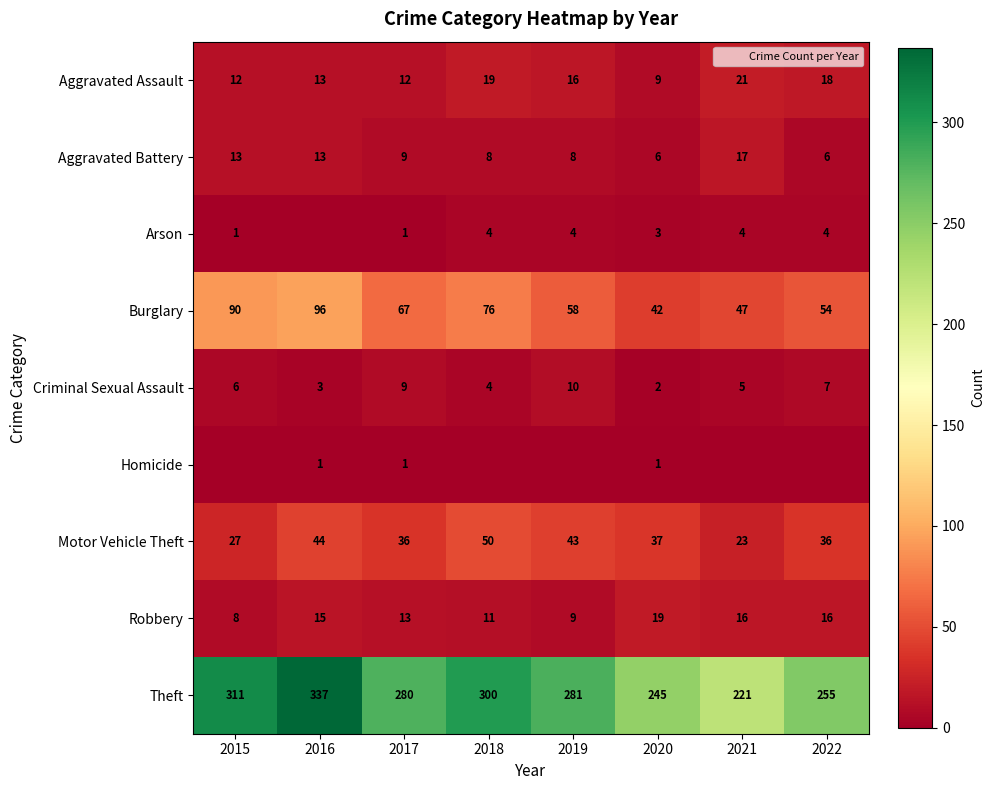

Is it true that Criminal Sexual Assault equals 14 at 2019?

False